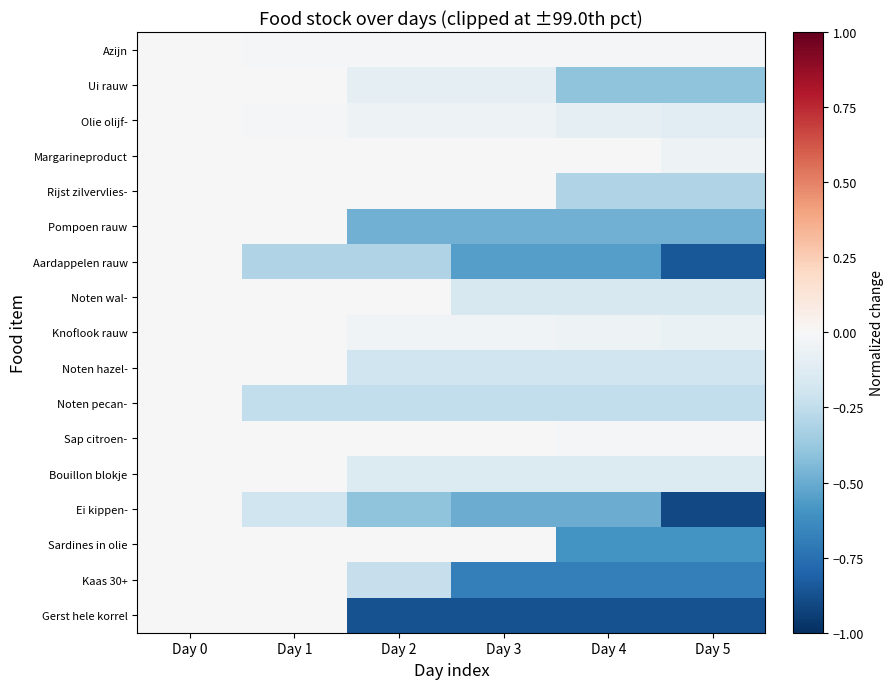

Between Day 1 and Day 5, which series saw the biggest shift?

Gerst hele korrel